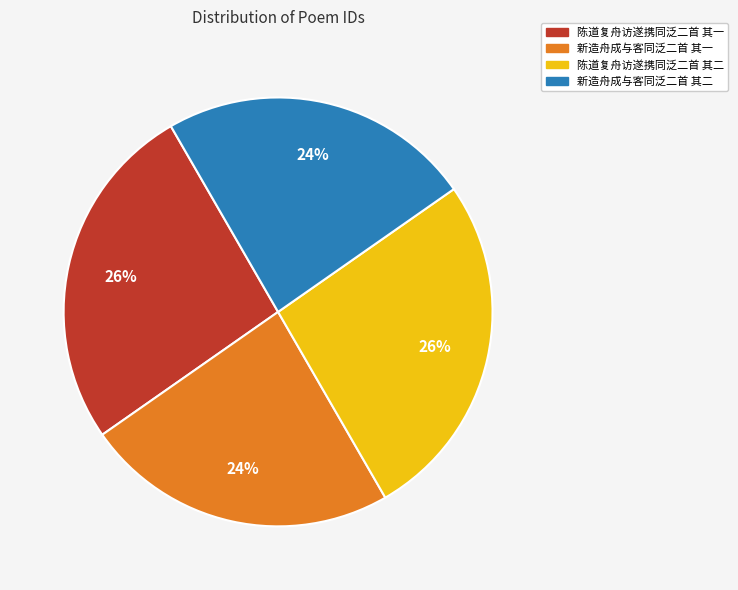

Is there a majority slice in this chart?

No